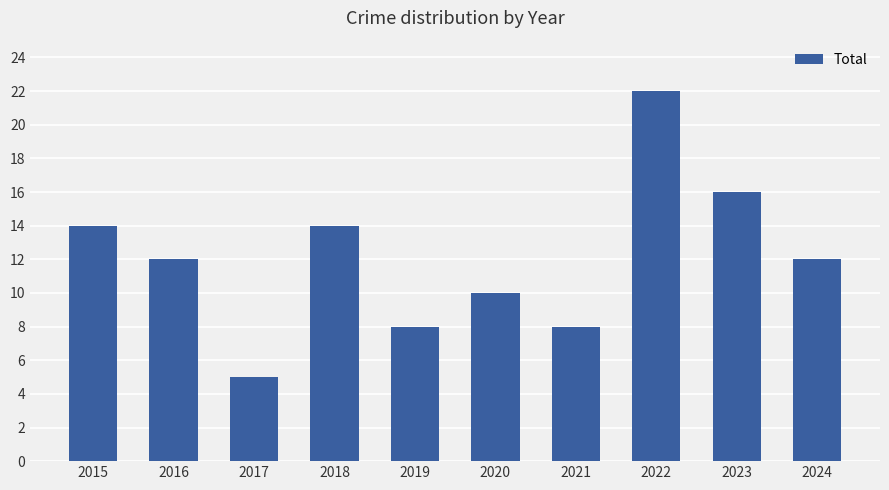

What is the value of the 10th bar from the left?

12